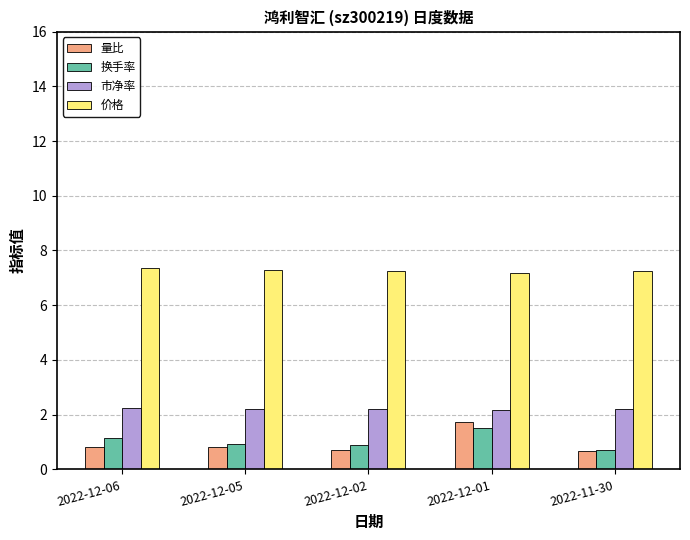

What is the average value of the 换手率 series?

1.0